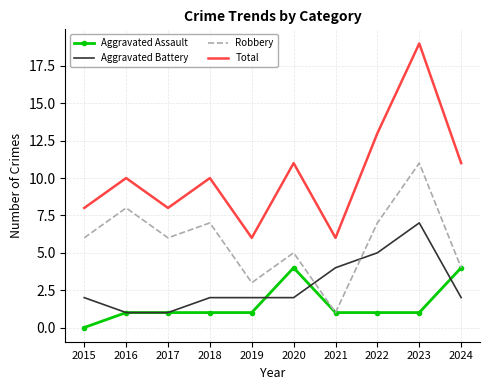

Which category has the lowest value across all series?

2015